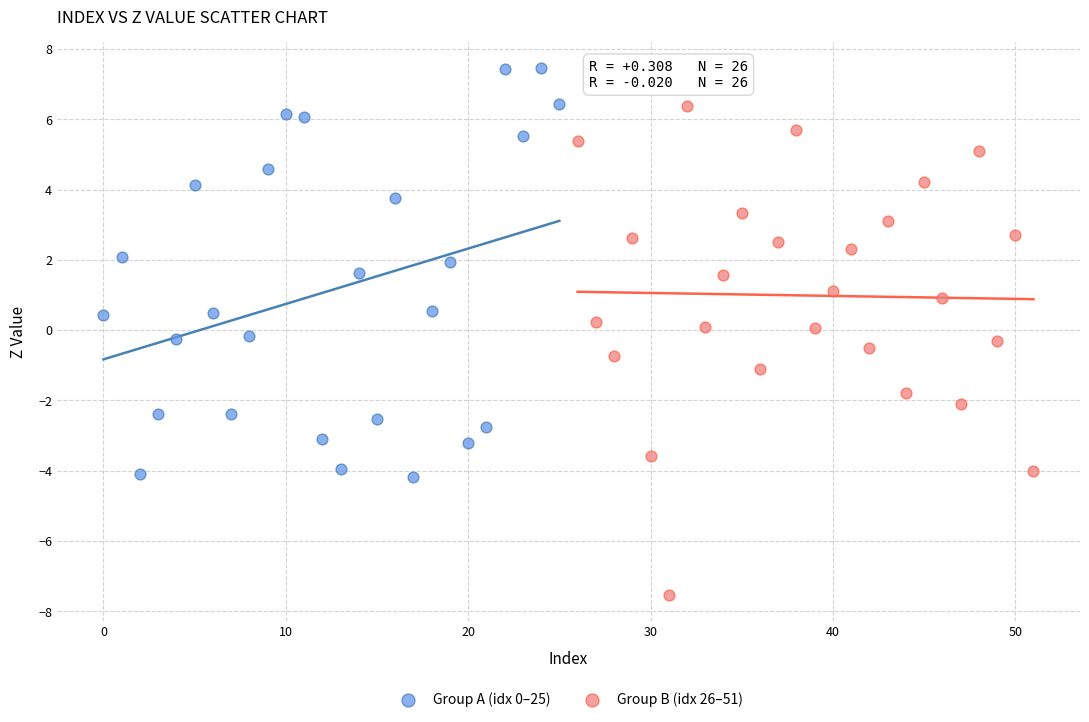

Which series reaches the maximum Y coordinate?

Group A (idx 0–25)